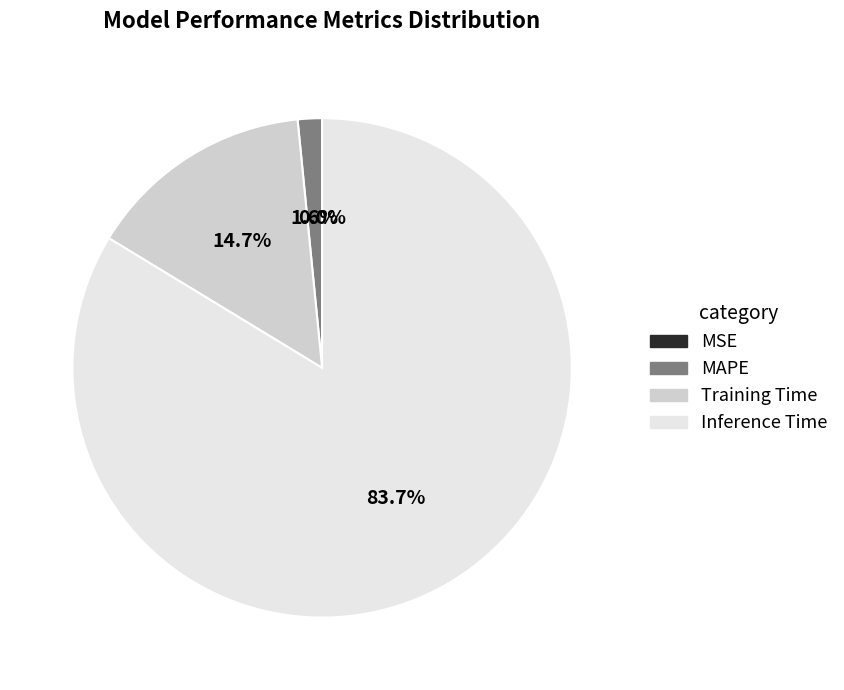

Is there a majority slice in this chart?

Yes